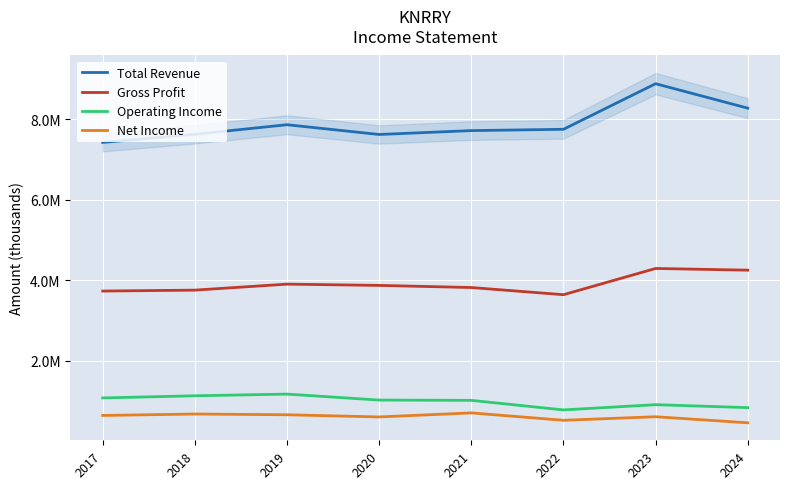

At 2023, list the series in order from largest to smallest.

Total Revenue, Gross Profit, Operating Income, Net Income